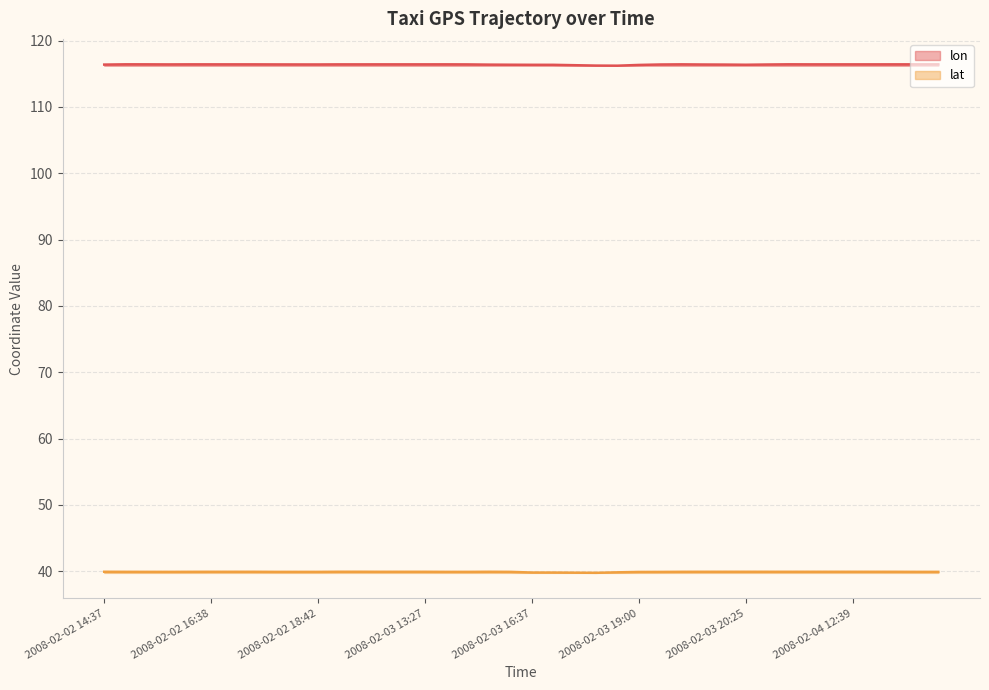

What is the total value across all series at 2008-02-02 16:08?

156.3